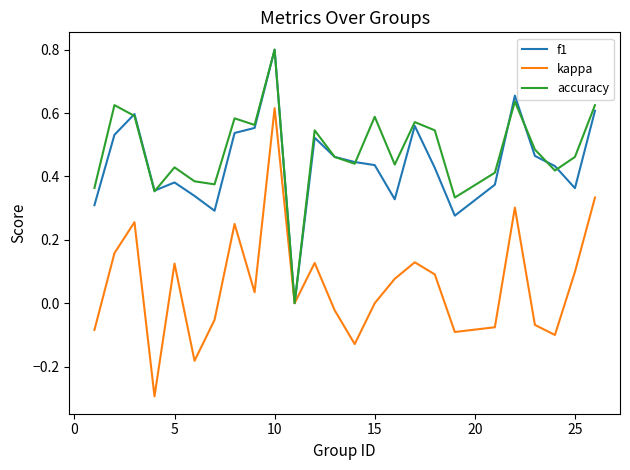

Which series has the largest range (max minus min)?

kappa